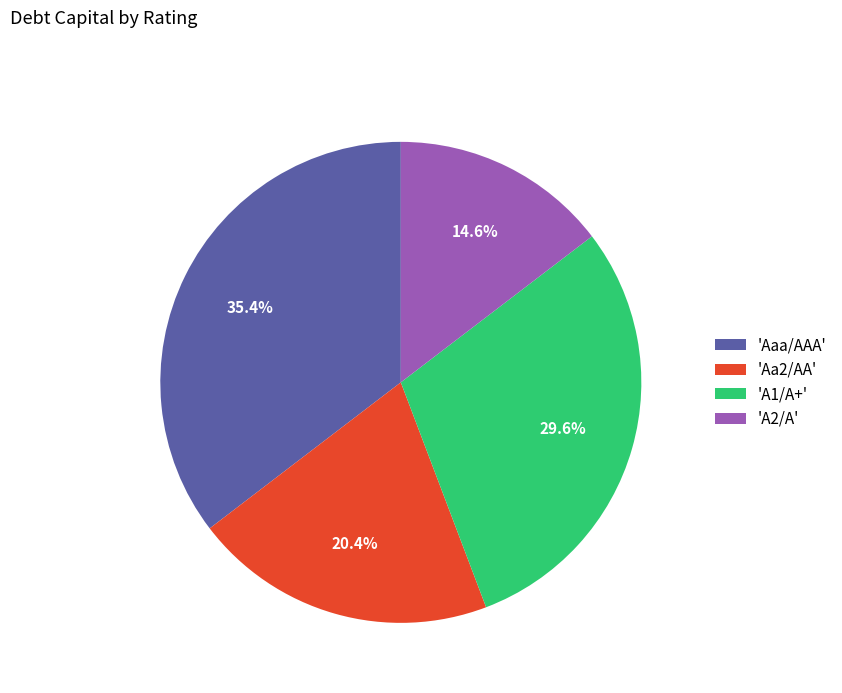

What percentage do 'A2/A' and 'Aaa/AAA' together represent?

50.0%